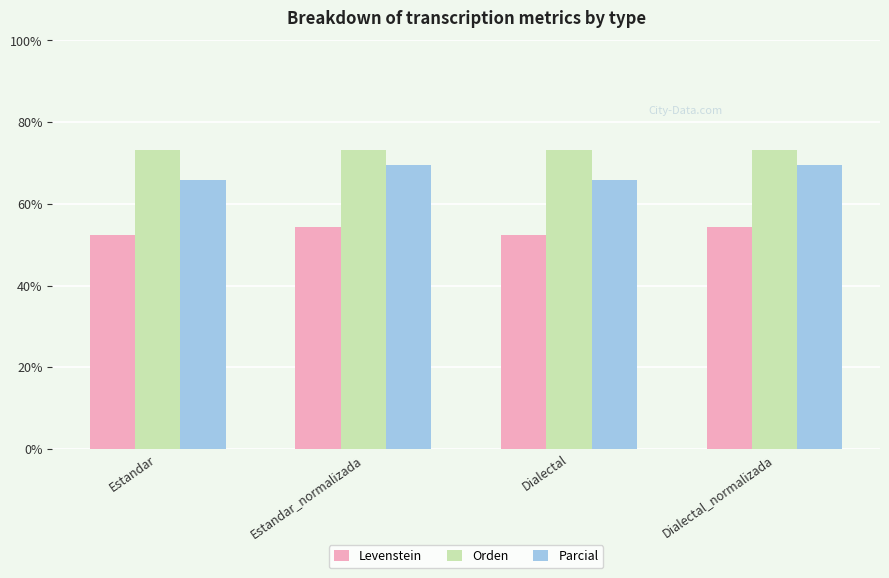

True or false: Parcial has a value of 65.8 at Estandar.

True